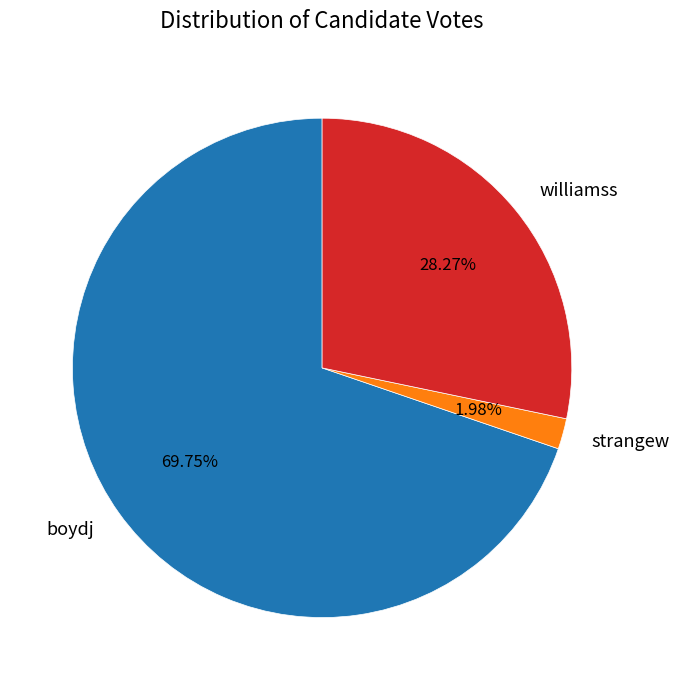

To the nearest percent, what portion does williamss represent?

28%